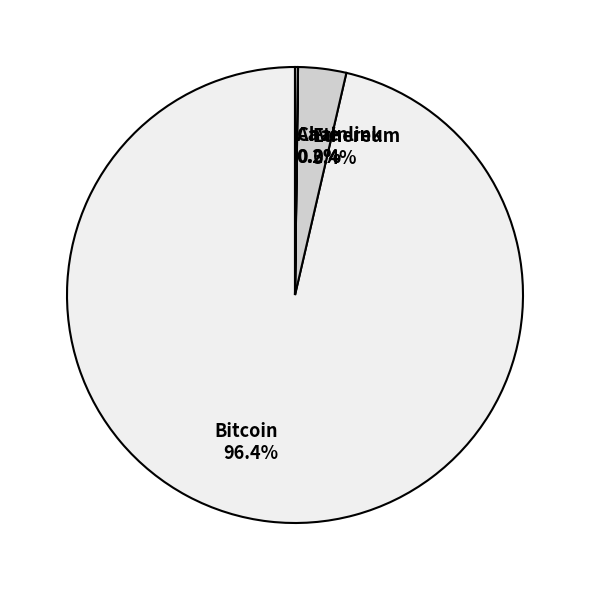

What portion of the pie excludes Ethereum 3.4%?

96.6%